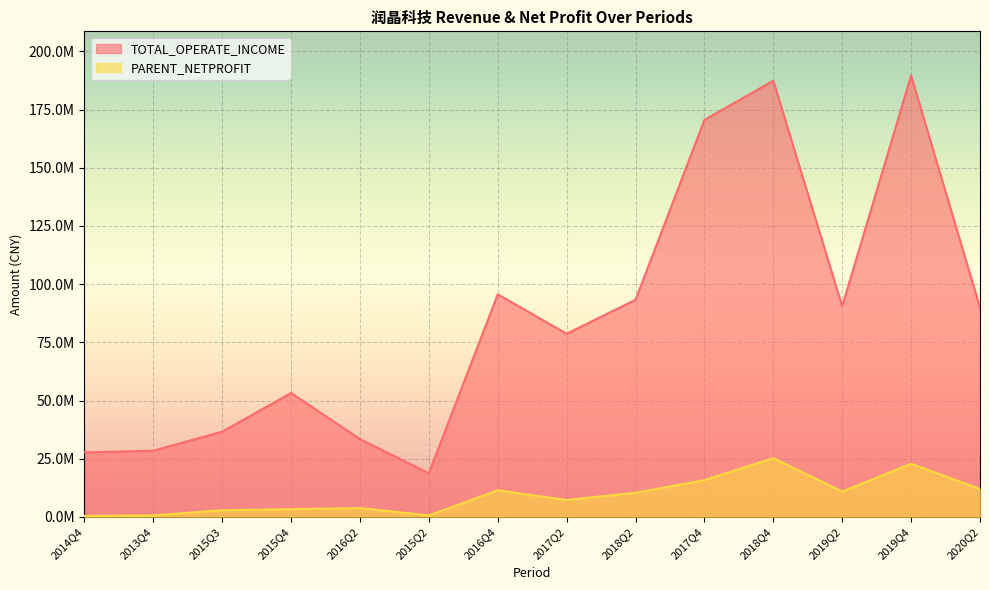

Is it true that TOTAL_OPERATE_INCOME equals 139919338.2 at 2019Q2?

False